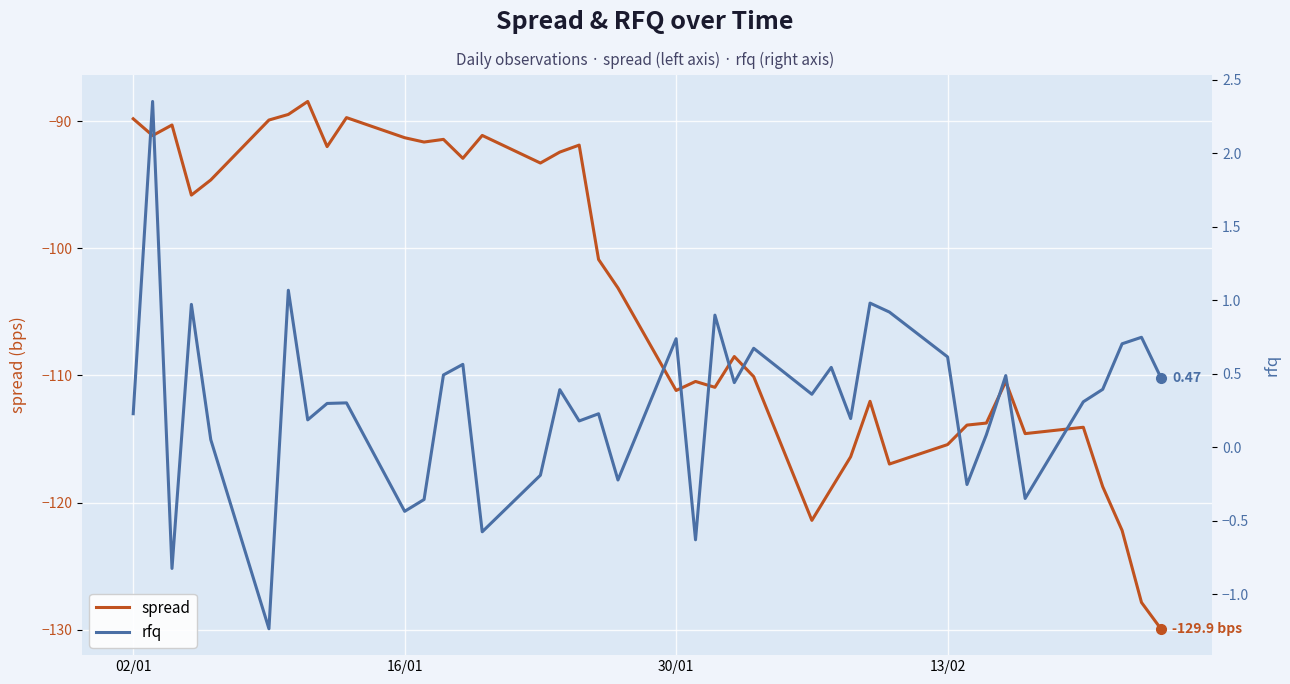

True or false: spread has a value of -22.4 at 30/01.

False